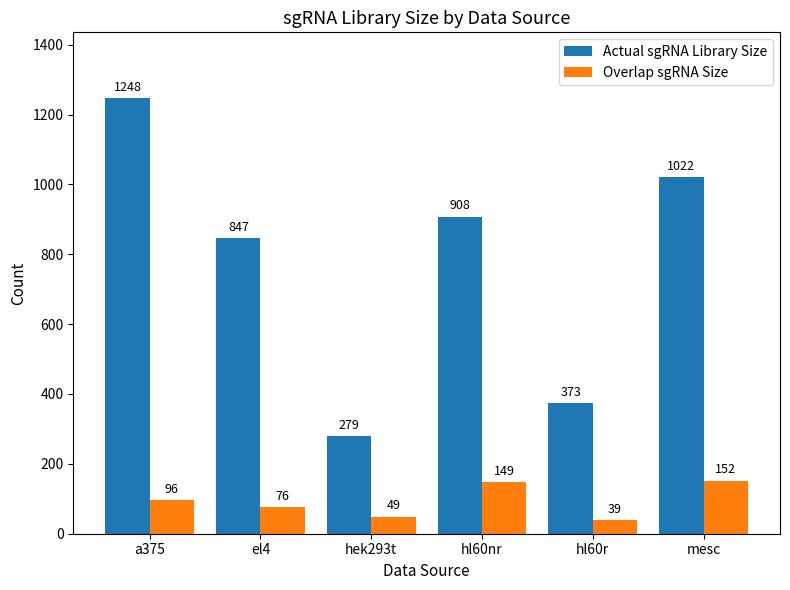

Where is Actual sgRNA Library Size nearest to the value 763?

el4